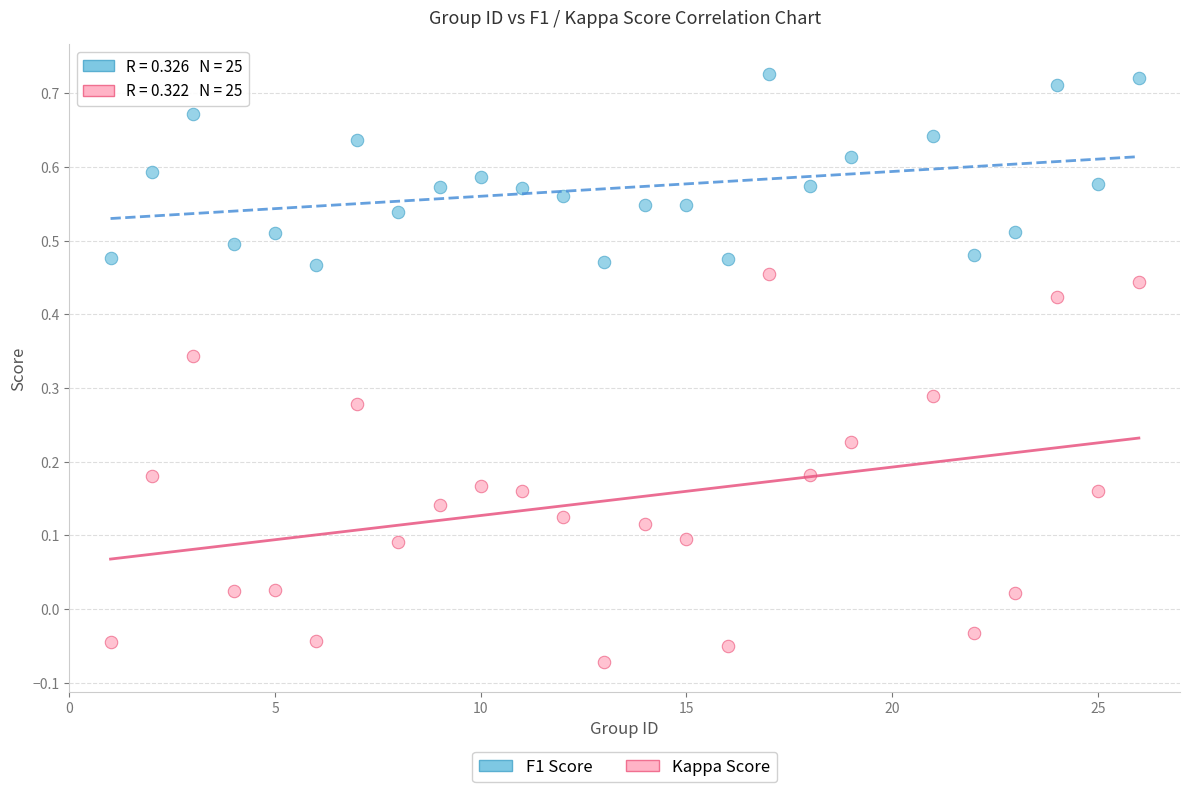

Which series reaches the maximum Y coordinate?

F1 Score